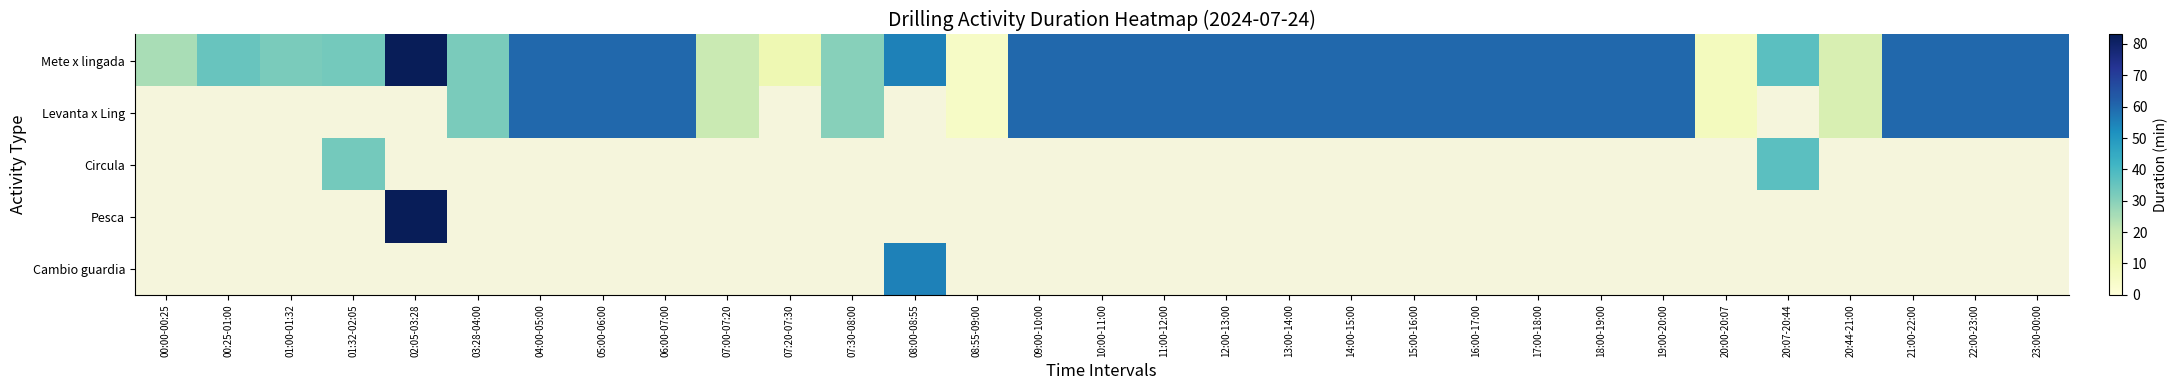

The Levanta x Ling series shows 60.0 at 21:00-22:00. True or false?

True